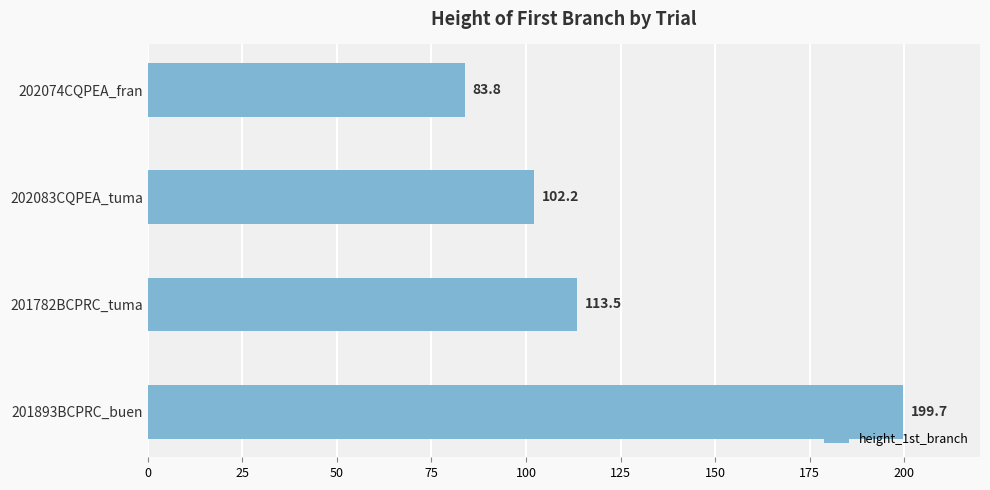

Reading bottom to top, list all the values displayed in this chart.

201893BCPRC_buen=199.7	201782BCPRC_tuma=113.5	202083CQPEA_tuma=102.2	202074CQPEA_fran=83.8